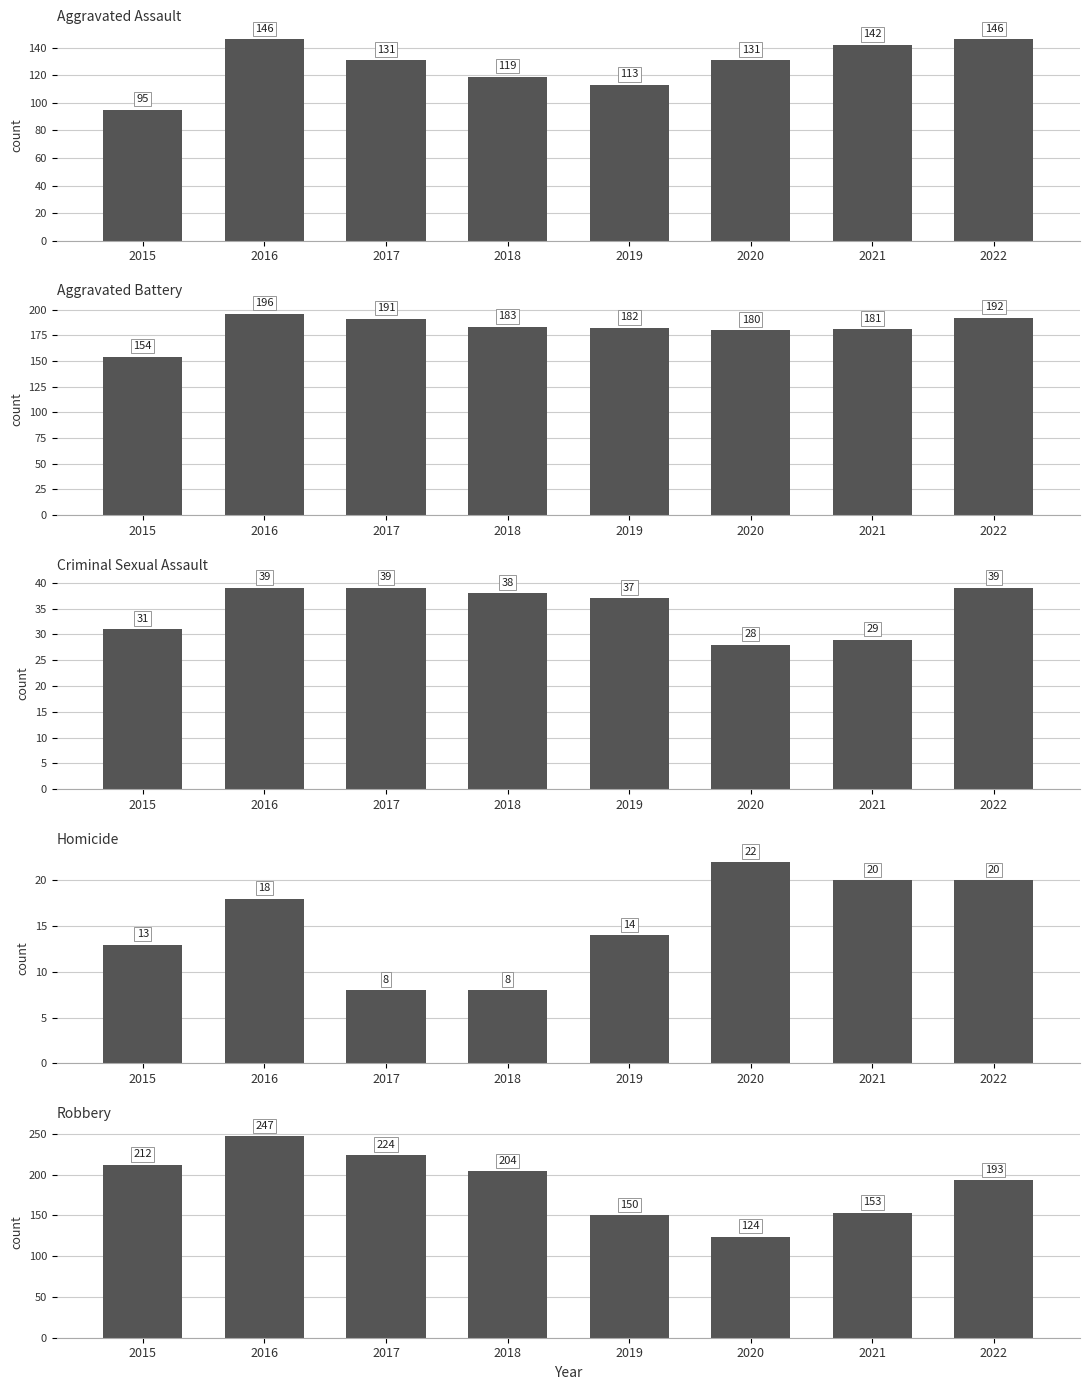

What is the value of the Robbery bar at the 2nd from the left?

247